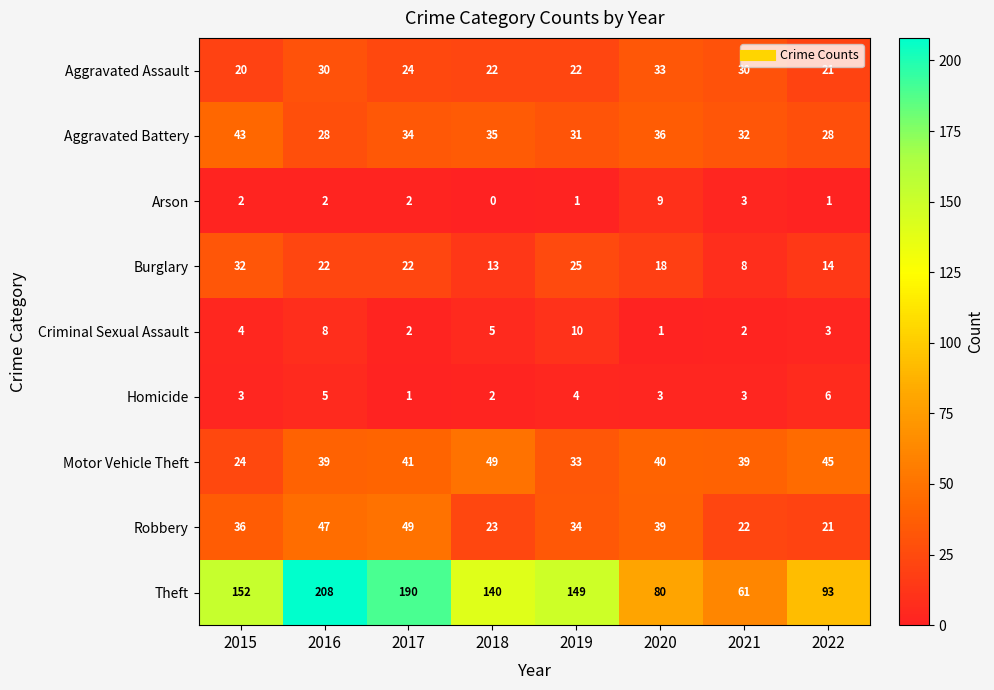

What is the difference between the maximum and second lowest values in the Homicide series?

4